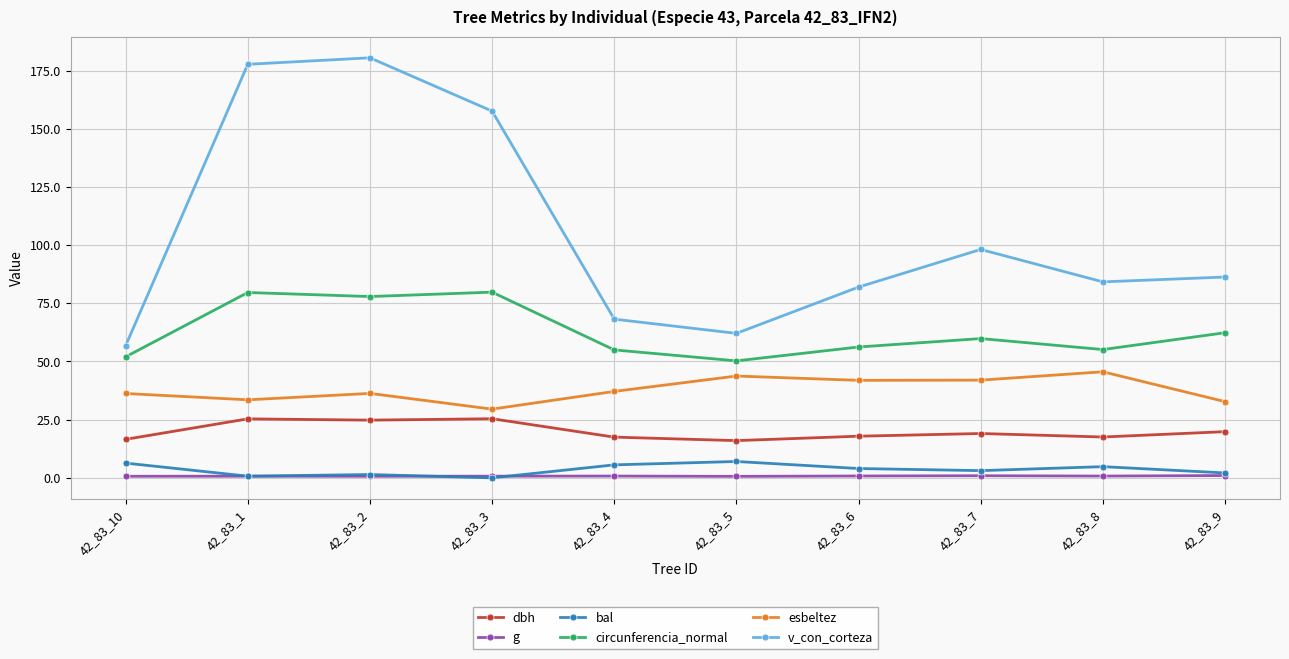

Does the chart have visible grid lines?

Yes